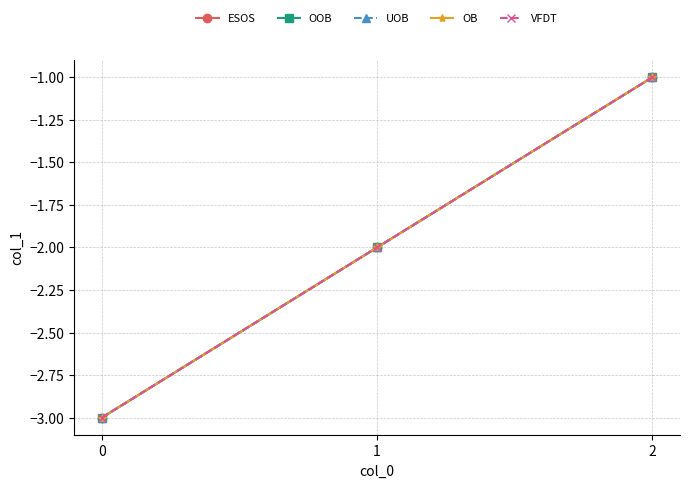

Is this an area chart (filled region under the line)?

No